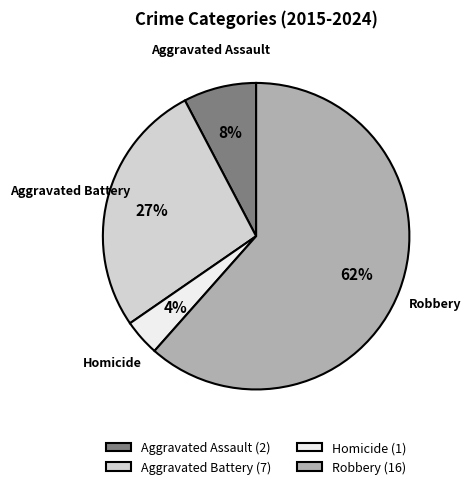

To the nearest percent, what is the combined percentage of Robbery (16) and Homicide (1)?

65%